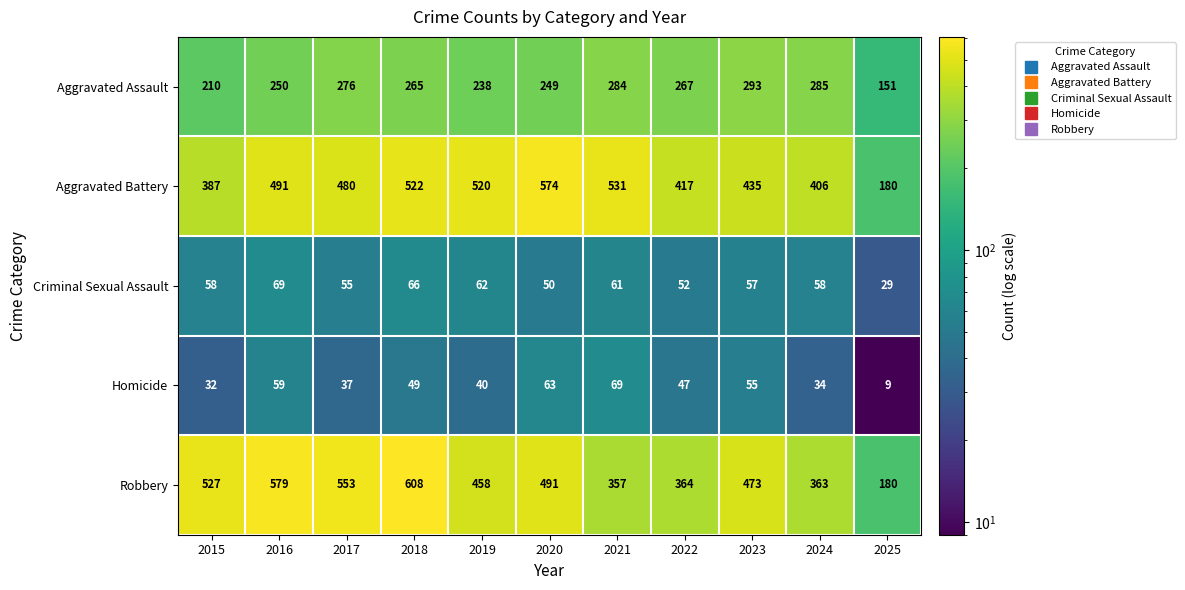

Rank the series at 2021 from lowest to highest value.

Criminal Sexual Assault, Homicide, Aggravated Assault, Robbery, Aggravated Battery